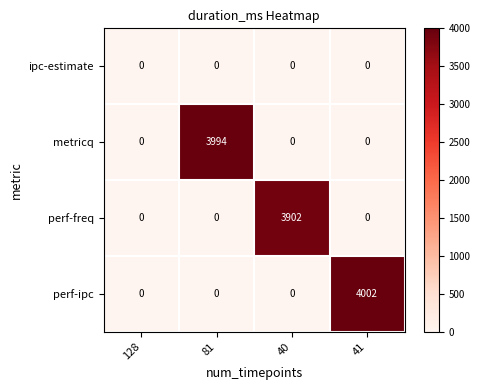

At how many categories does at least one series exceed 2605?

3